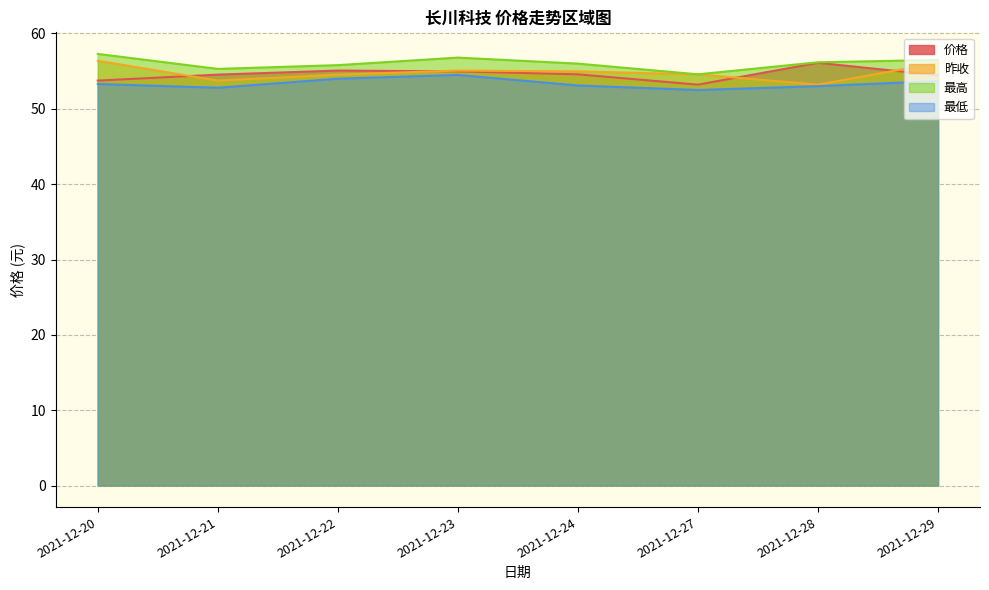

Rank the categories by 最高 value from highest to lowest.

2021-12-20, 2021-12-23, 2021-12-29, 2021-12-28, 2021-12-24, 2021-12-22, 2021-12-21, 2021-12-27